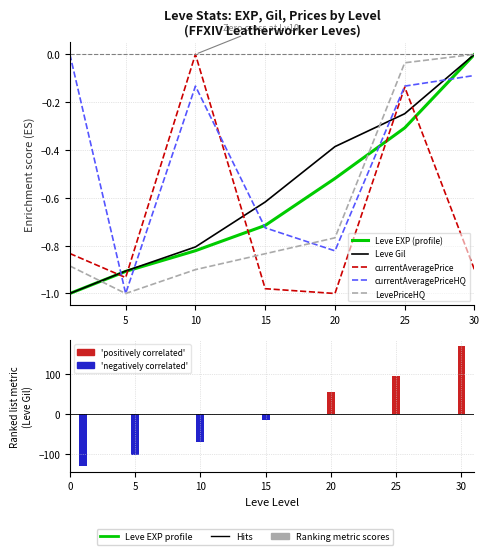

What is the value of the LevePriceHQ bar at the 4th from the left?

-0.8